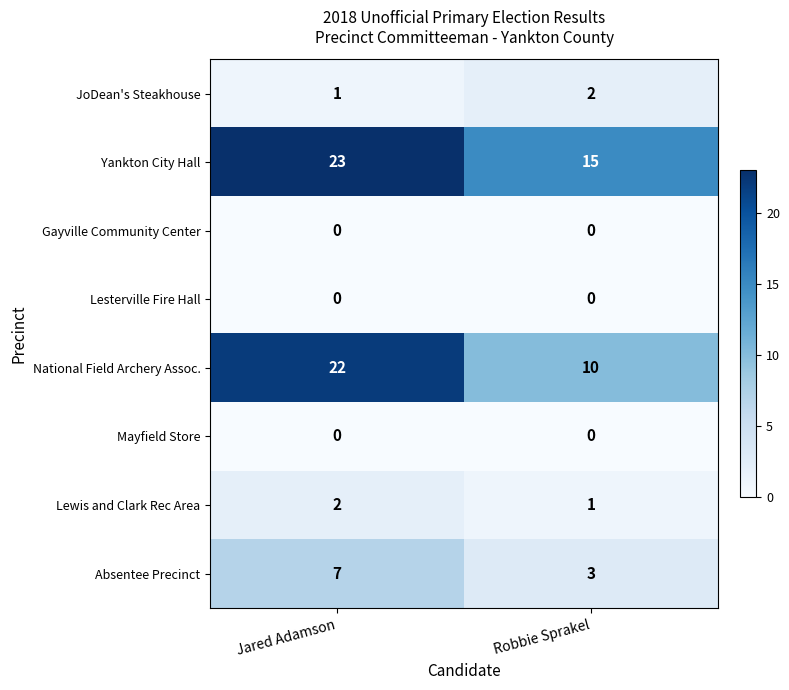

Reading left to right, list all the values displayed in this chart.

JoDean's Steakhouse: Jared Adamson=1	Robbie Sprakel=2
Yankton City Hall: Jared Adamson=23	Robbie Sprakel=15
Gayville Community Center: Jared Adamson=0	Robbie Sprakel=0
Lesterville Fire Hall: Jared Adamson=0	Robbie Sprakel=0
National Field Archery Assoc.: Jared Adamson=22	Robbie Sprakel=10
Mayfield Store: Jared Adamson=0	Robbie Sprakel=0
Lewis and Clark Rec Area: Jared Adamson=2	Robbie Sprakel=1
Absentee Precinct: Jared Adamson=7	Robbie Sprakel=3